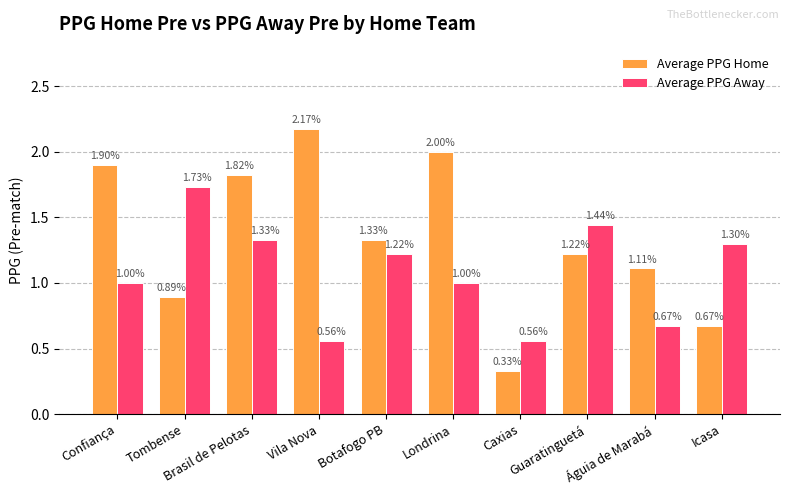

What is the sum of all Average PPG Away values?

10.8